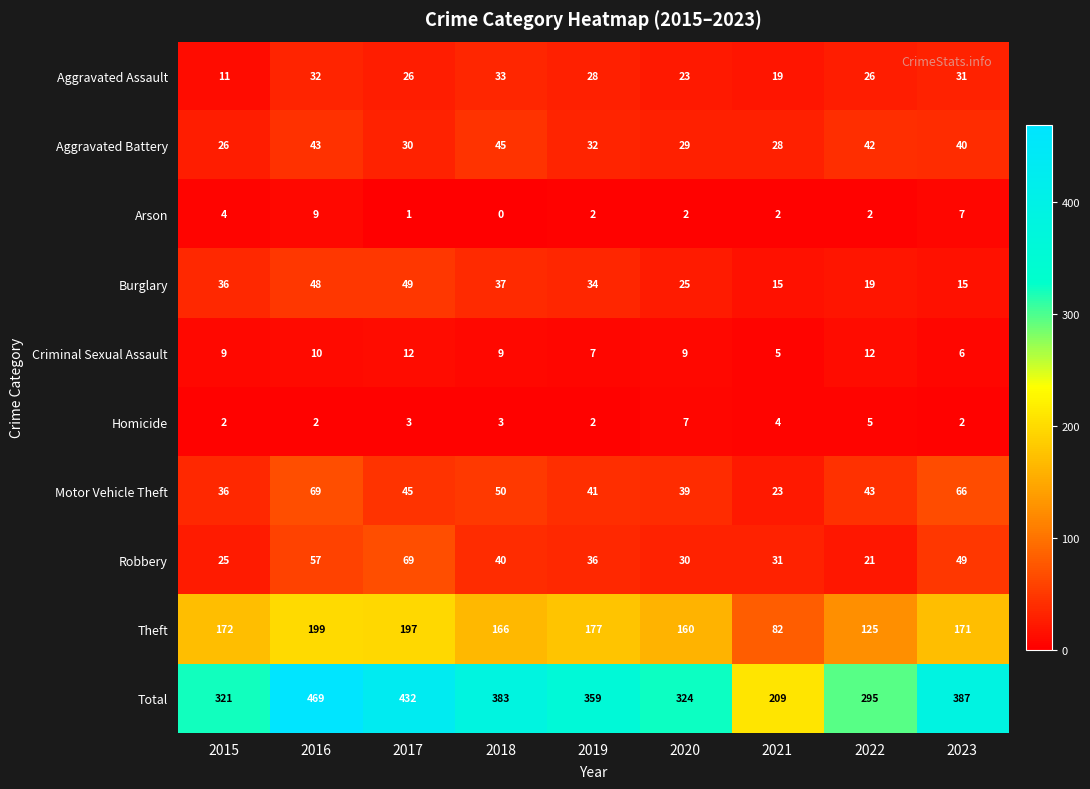

What is the approximate value of Motor Vehicle Theft at 2015, to the nearest 10?

40